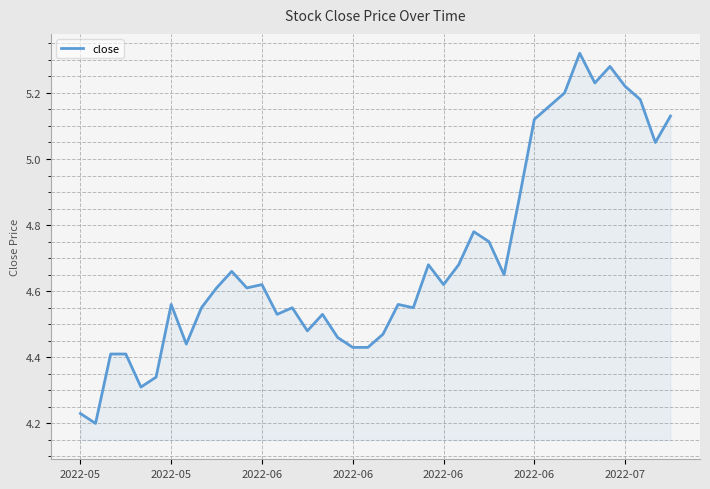

What is the difference between the maximum and minimum values?

1.1